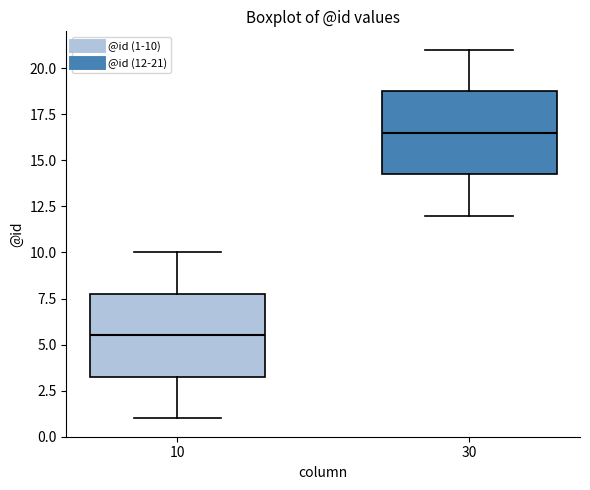

Reading left to right, read every box against the y-axis: the position of its median line, the range the box covers, and the ends of its whiskers. The values are not printed on the chart, so give them approximately, as read against the axis.

10: median 5.5, box 3.5 to 8.0, whiskers 1.0 to 10.0
30: median 16.5, box 14.5 to 19.0, whiskers 12.0 to 21.0